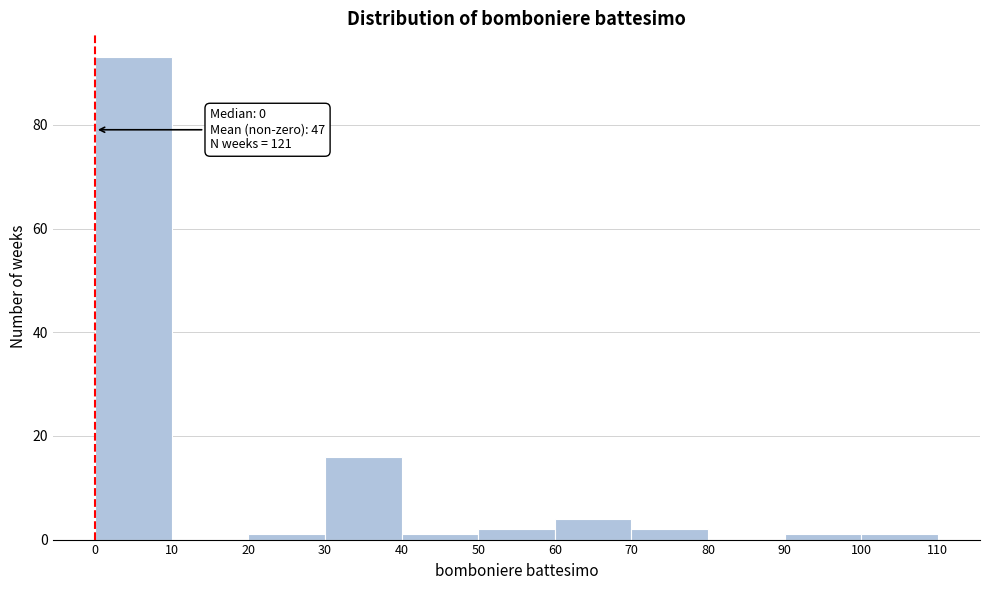

Over which range of the x-axis is the bar tallest?

0 to 10